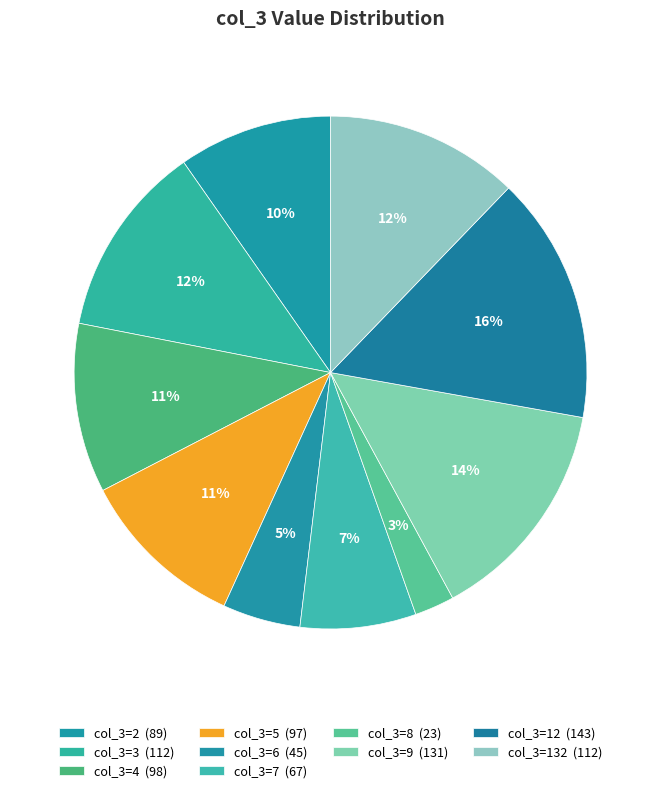

Does 6 represent more than half of the total?

No